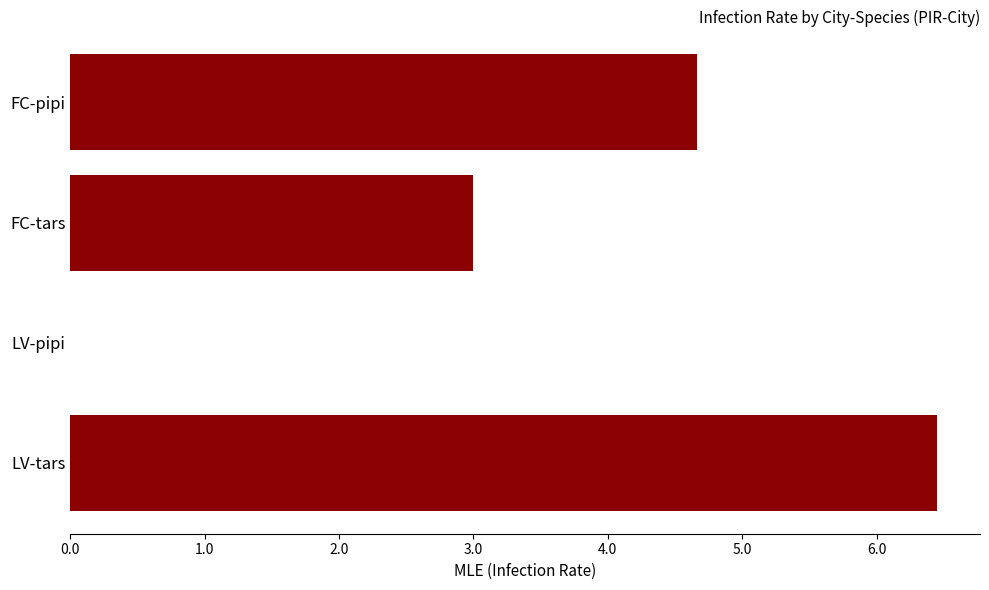

Reading top to bottom, list all the values displayed in this chart.

FC-pipi=4.7	FC-tars=3.0	LV-pipi=0.0	LV-tars=6.4